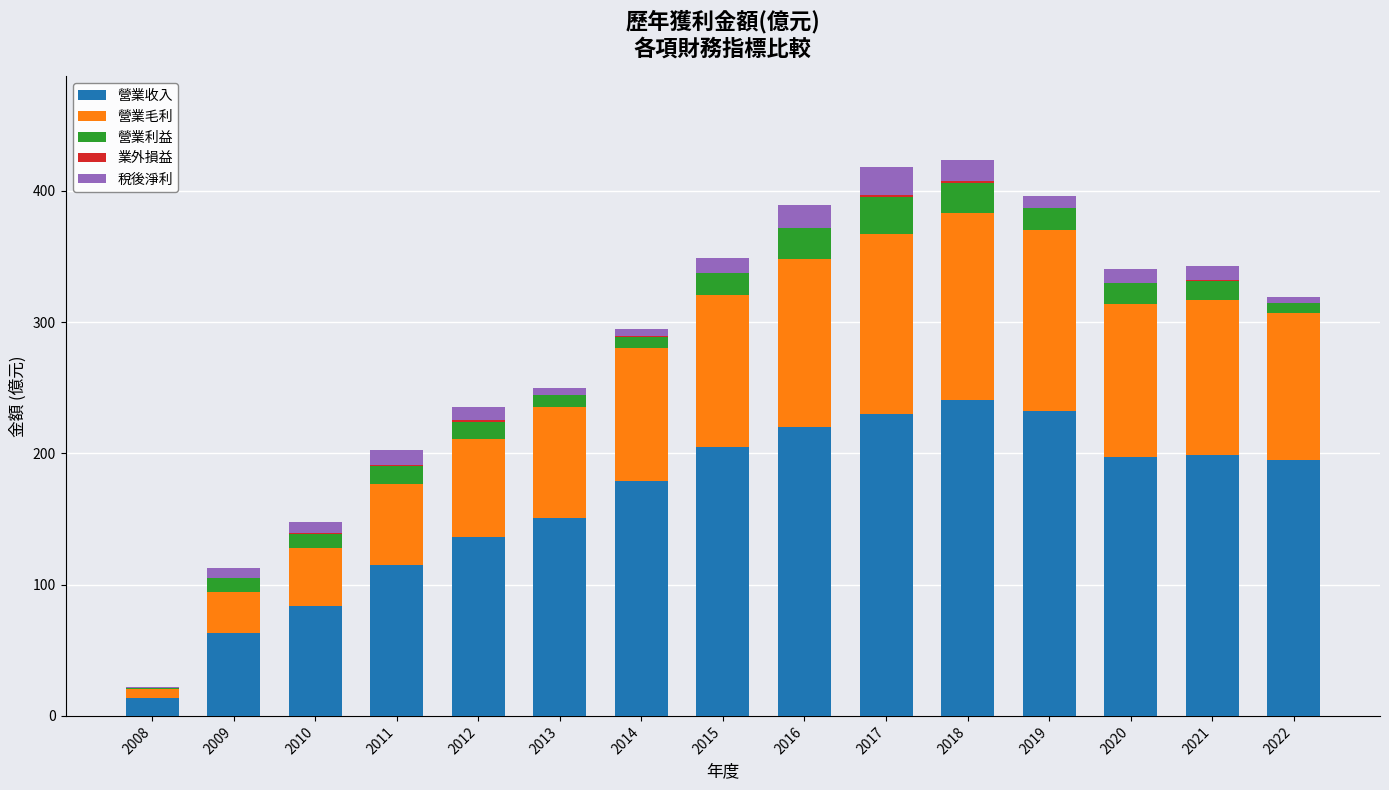

Is it true that 營業收入 equals 126.3 at 2010?

False